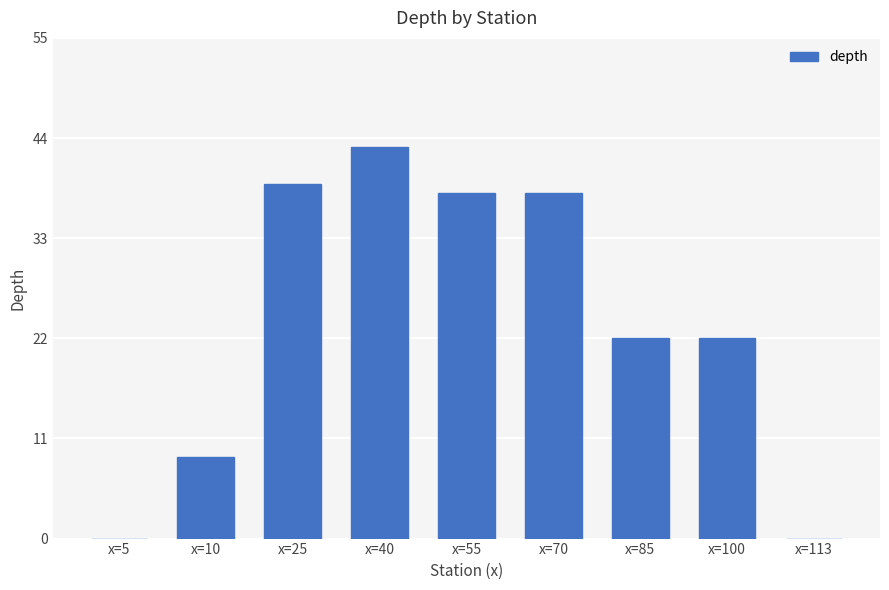

Does the chart contain stacked bars?

No